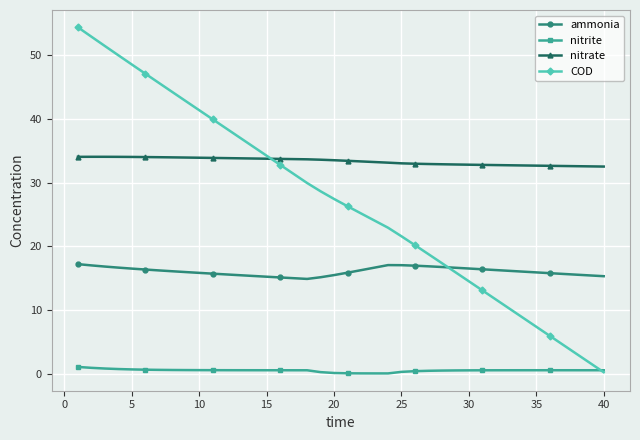

Which series has the largest total across all categories?

nitrate